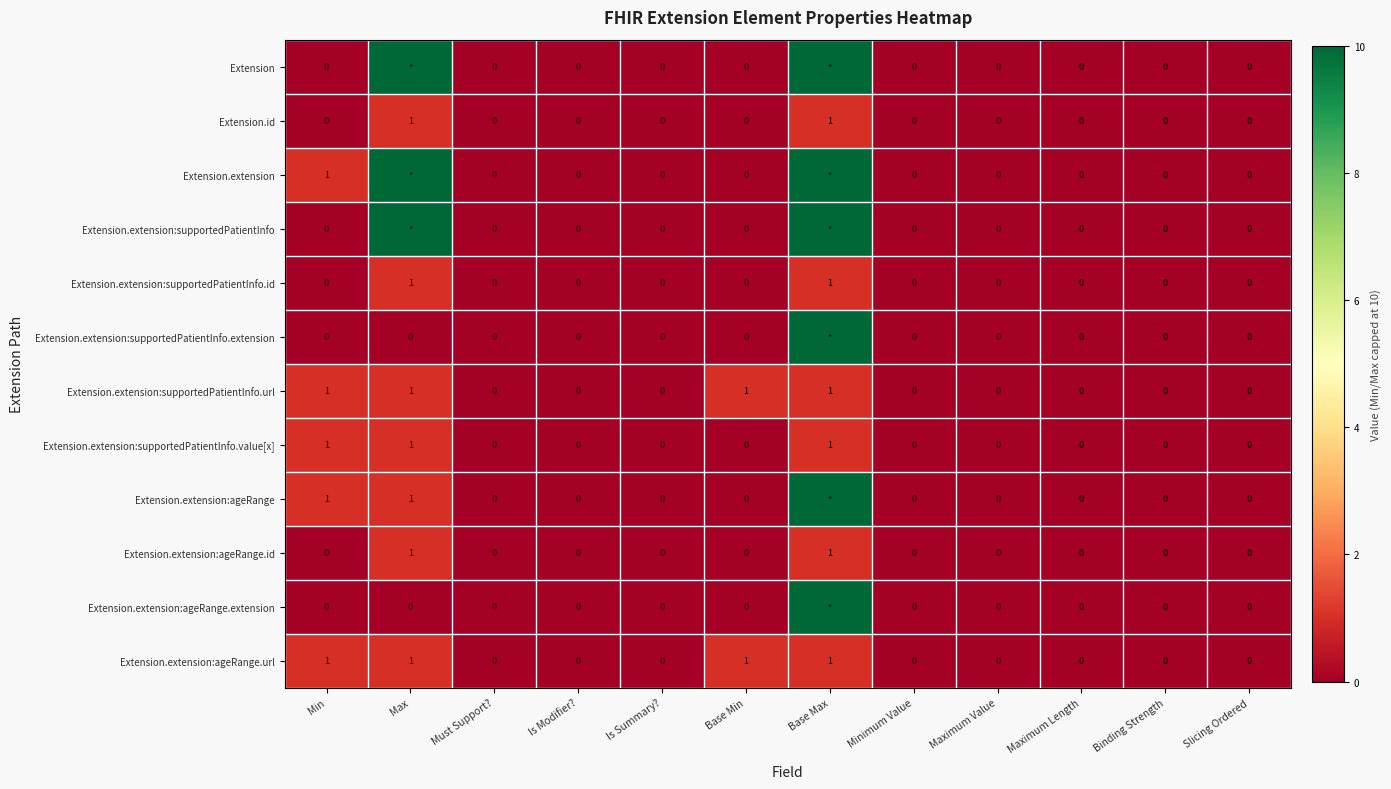

Which label corresponds to the smallest value in the chart?

Min